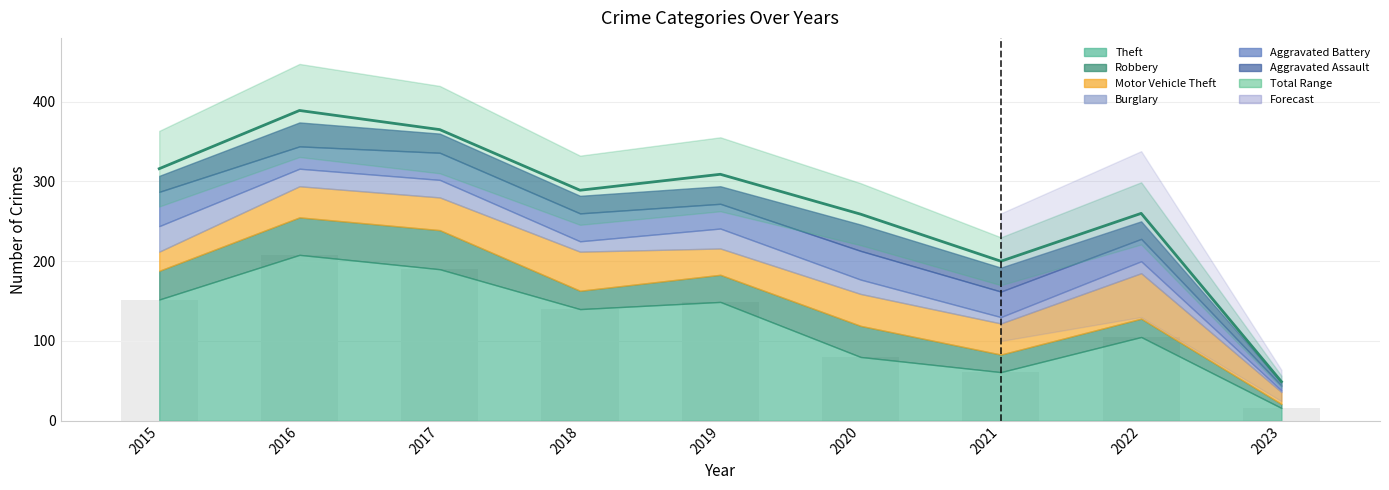

What is the value of the 9th bar from the left?

49